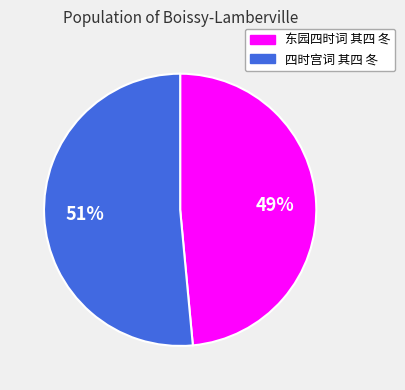

The 四时宫词 其四 冬 slice represents 51% of the pie. True or false?

True